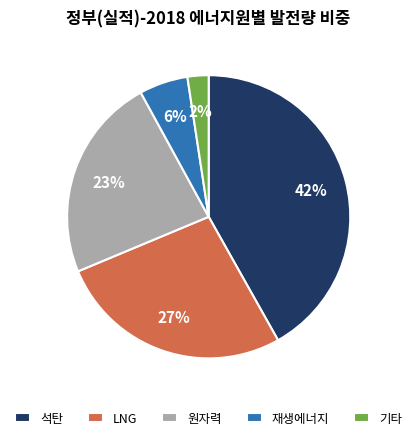

Is the sum of 석탄 and 기타 greater than half?

No